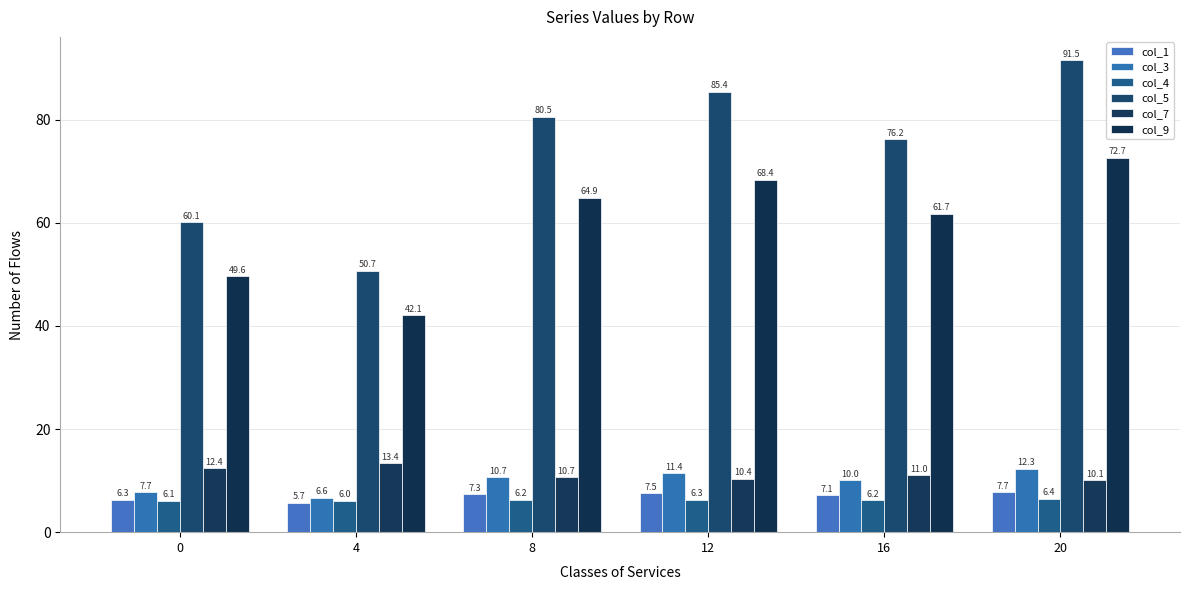

At how many categories does at least one series exceed 45?

6